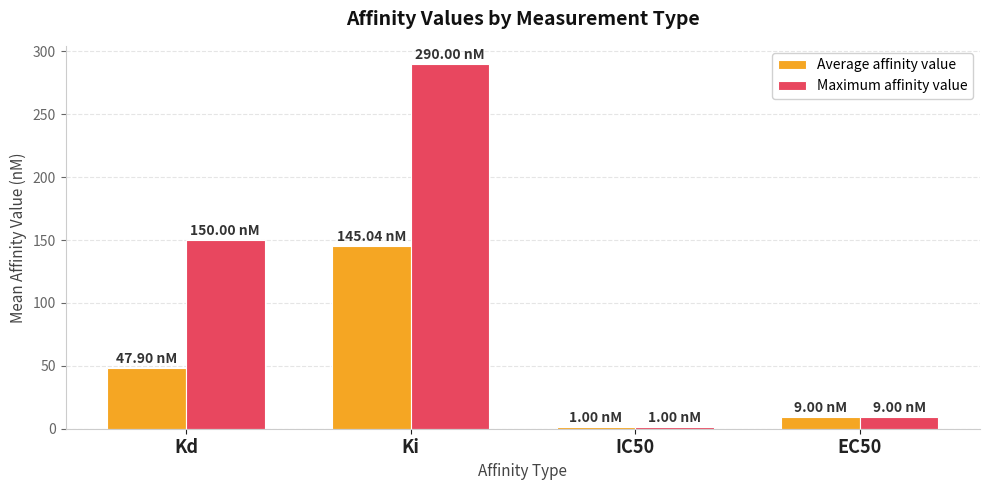

What is the label of the 2nd bar from the right?

IC50